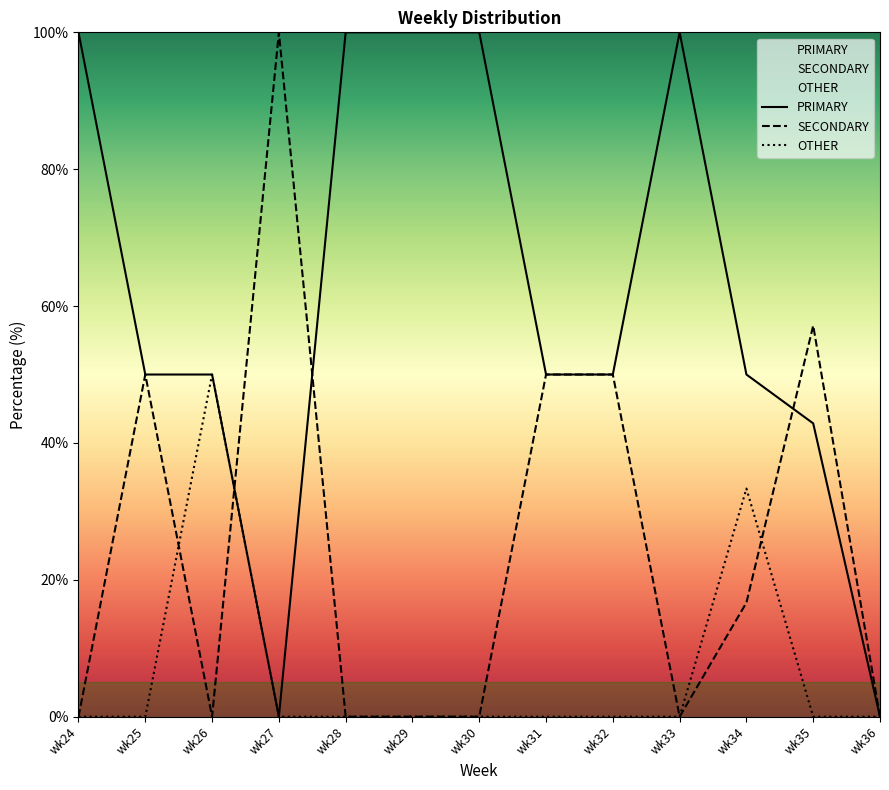

What is the difference between the highest and lowest values at wk31?

50.0